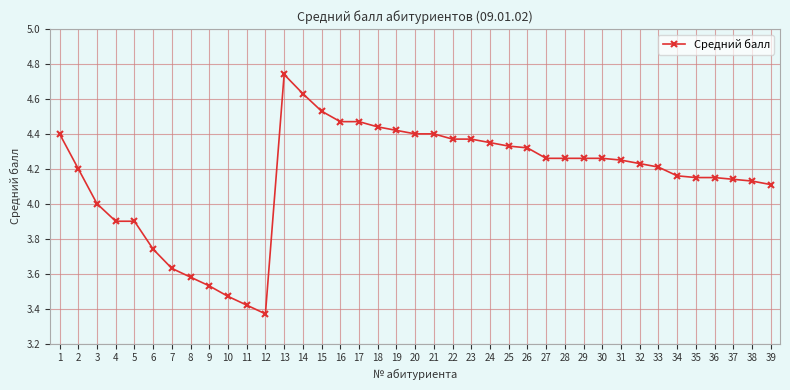

True or false: there are more than 0 points higher than both neighbors.

True